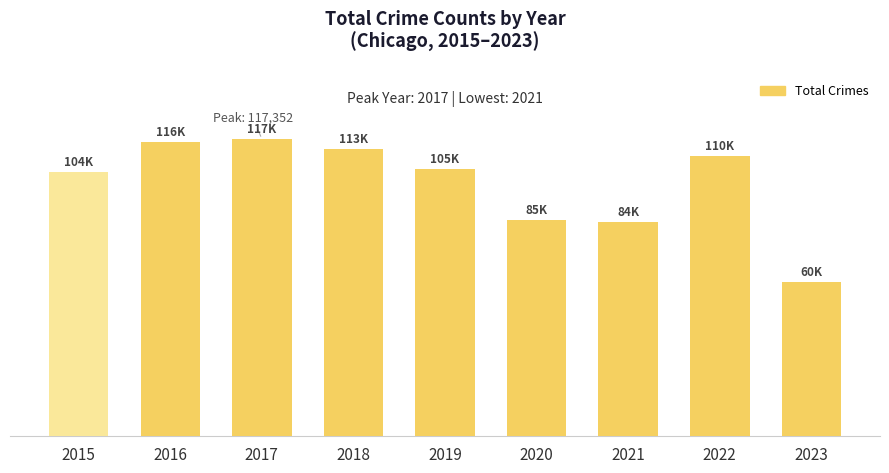

What is the sum of all values?

897874